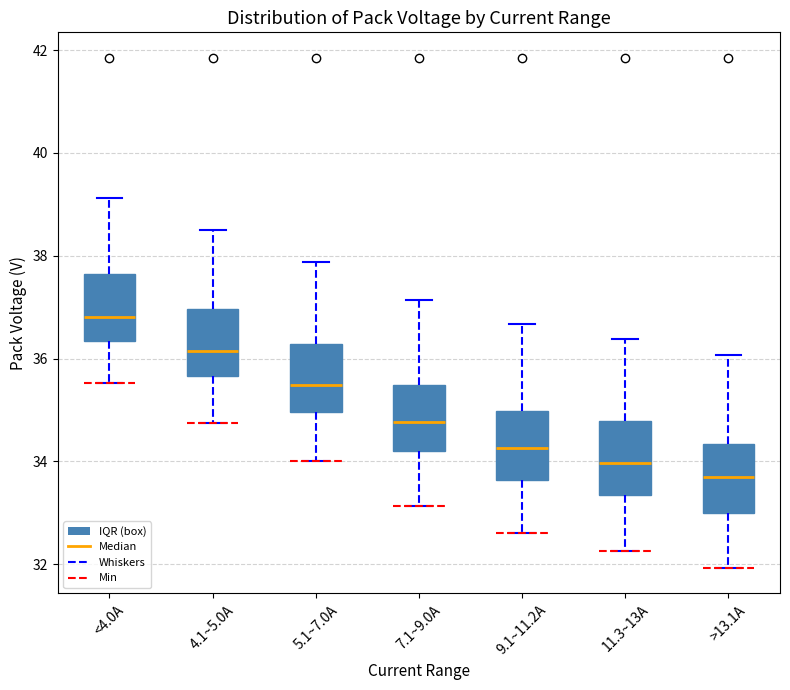

Where does the upper whisker of the box for 11.3~13A end on the y-axis? The values are not printed on the chart, so give them approximately, as read against the axis.

36.4